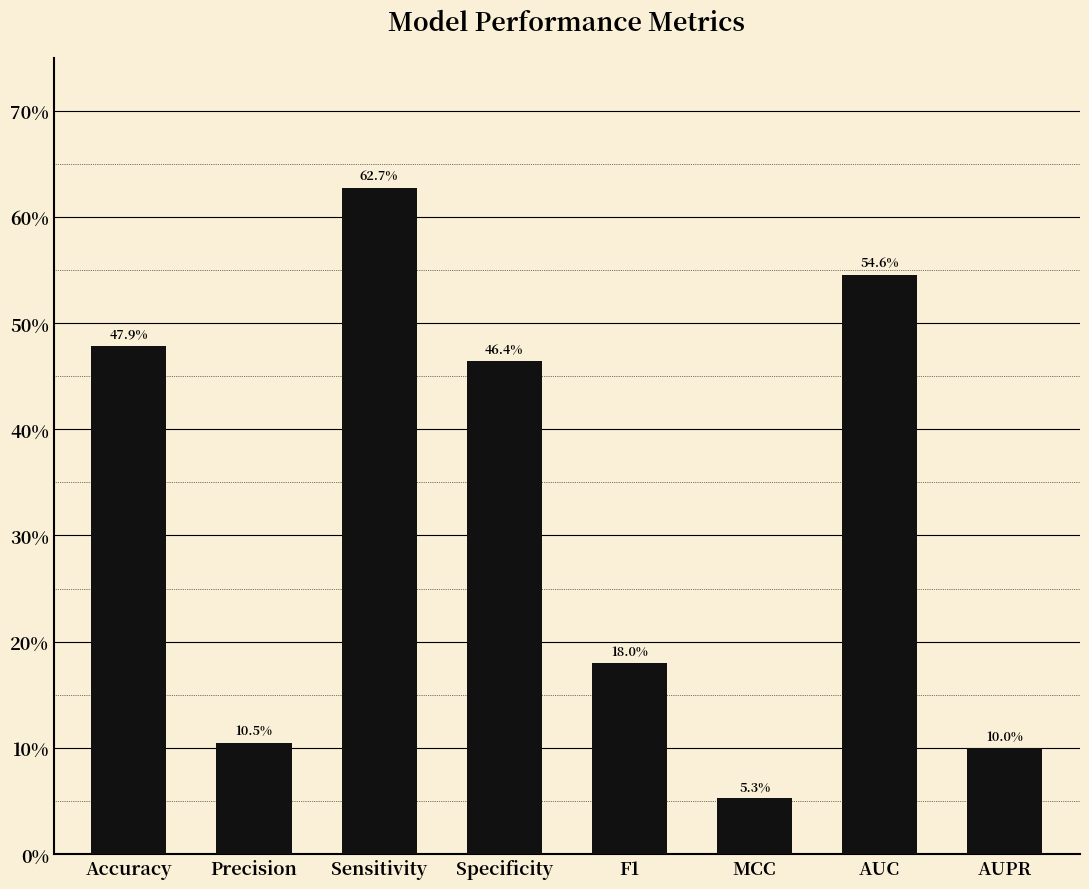

Which category has the highest value across all series?

Sensitivity